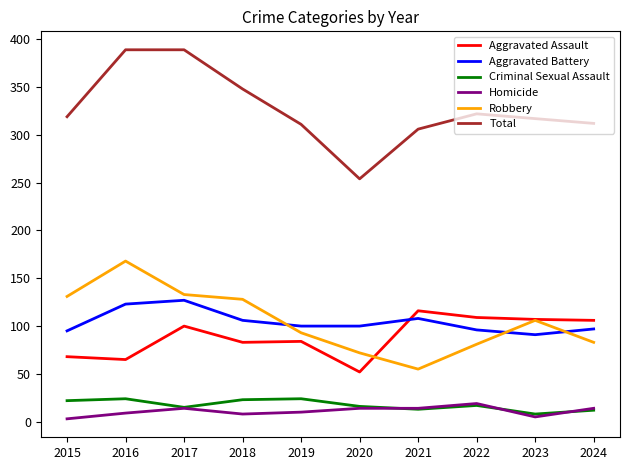

What is the maximum value for Robbery?

168